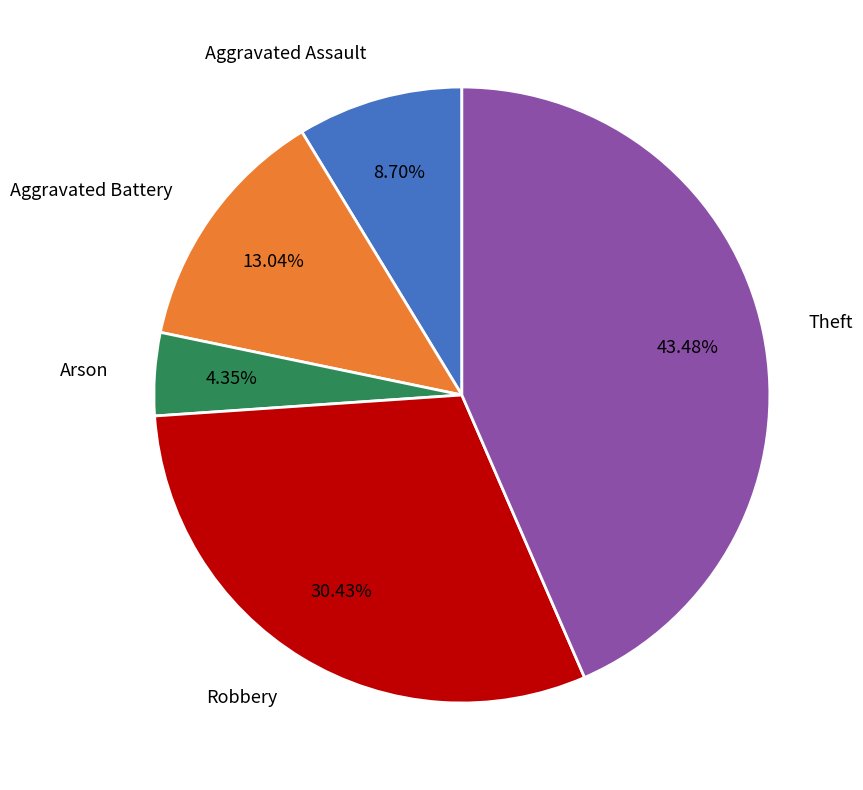

Which has a higher value, Robbery or Theft?

Theft